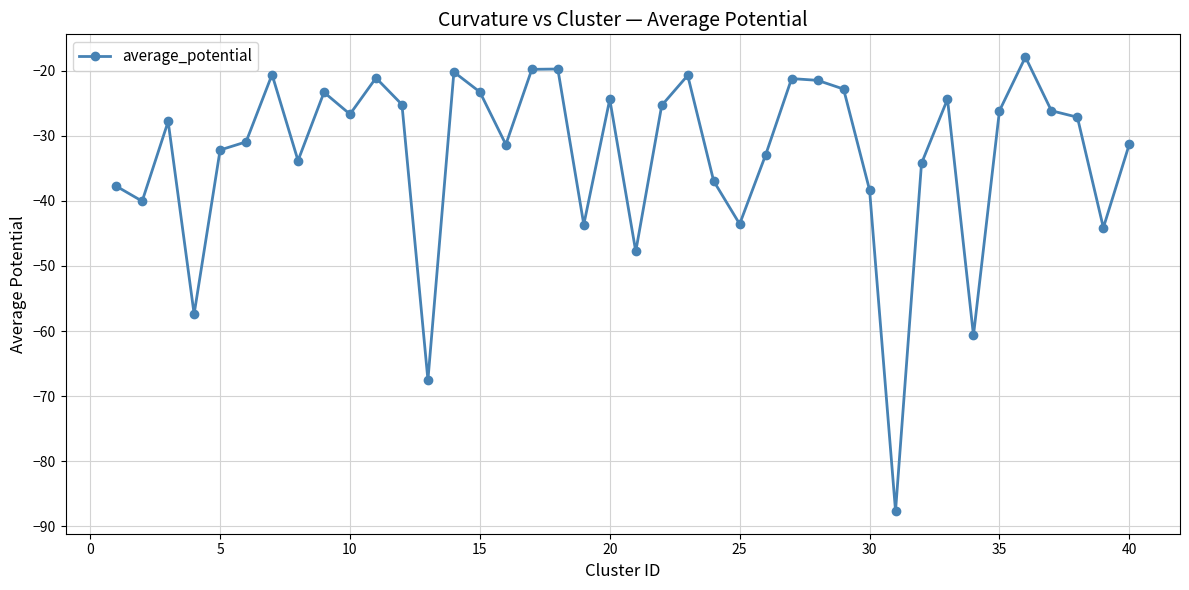

What is the value of the 12th point from the left?

-25.2